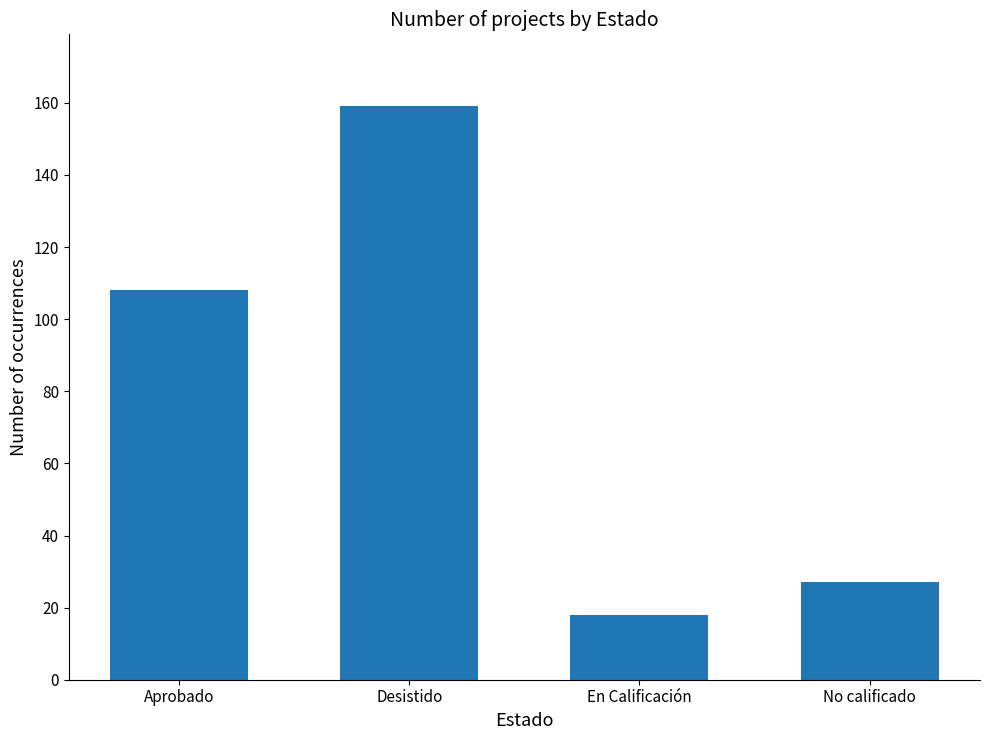

Reading left to right, list all the values displayed in this chart.

108	159	18	27